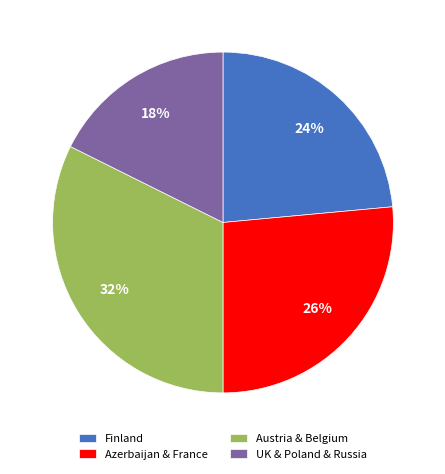

Which category has the biggest portion of the pie?

Austria & Belgium